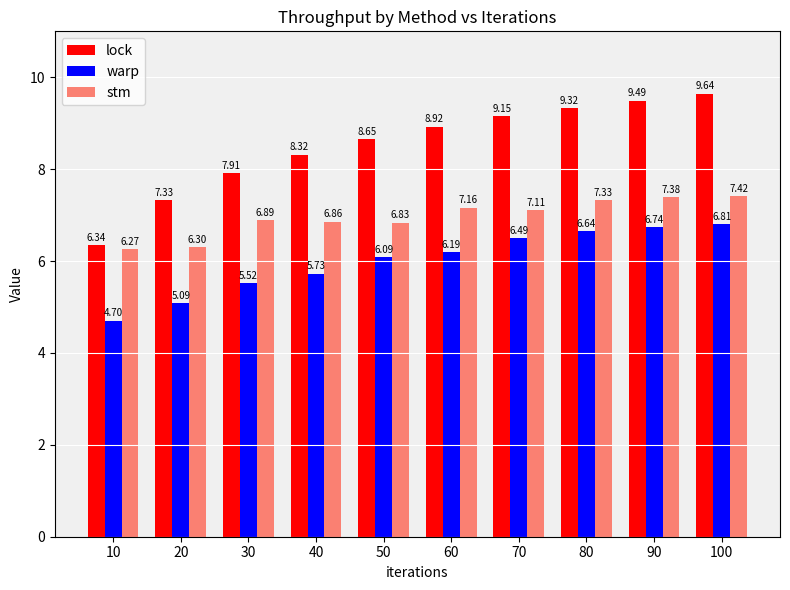

What is the average value of the stm series?

7.0